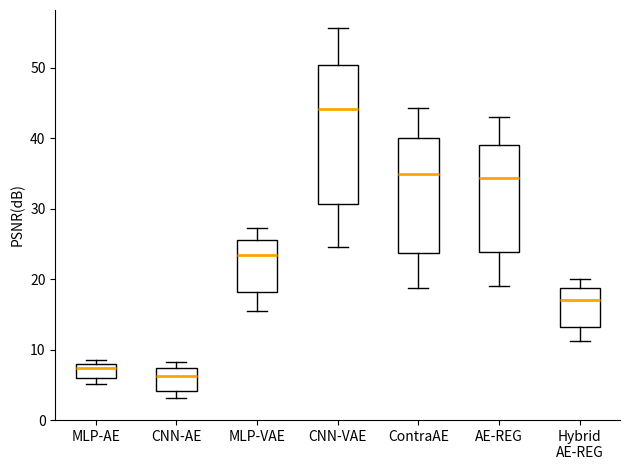

Where does the upper whisker of the box for ContraAE end on the y-axis? The values are not printed on the chart, so give them approximately, as read against the axis.

44